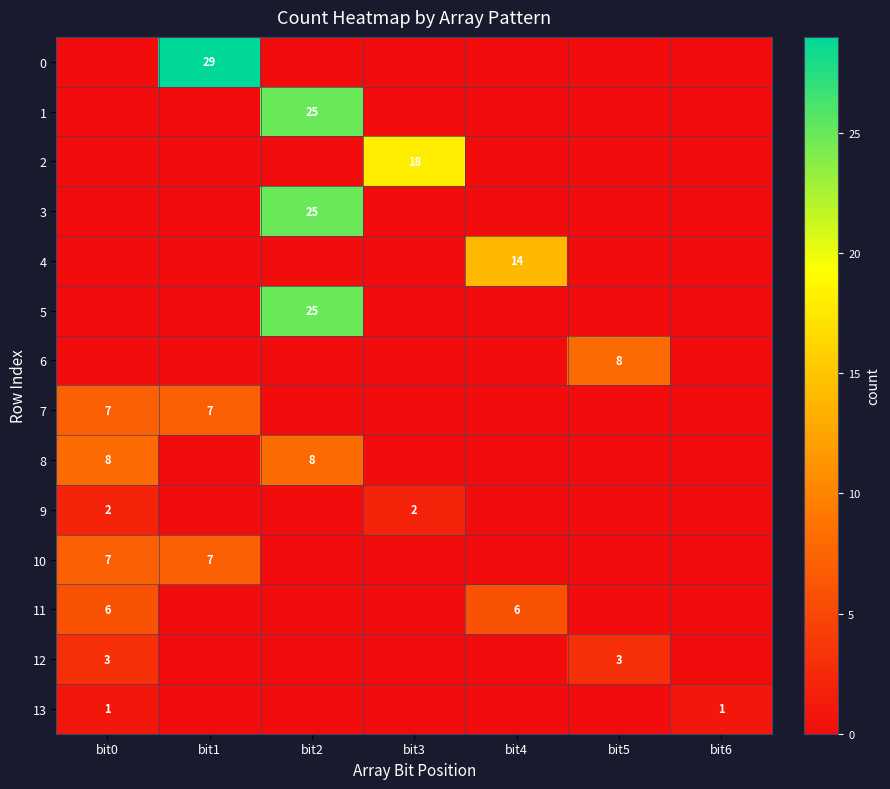

What is the spread (max minus min) of values at bit1?

29